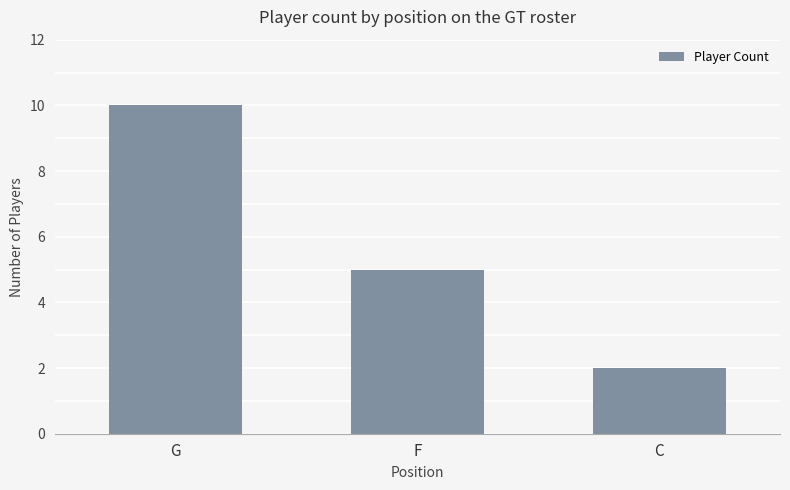

True or false: the data shows 5 at F.

True